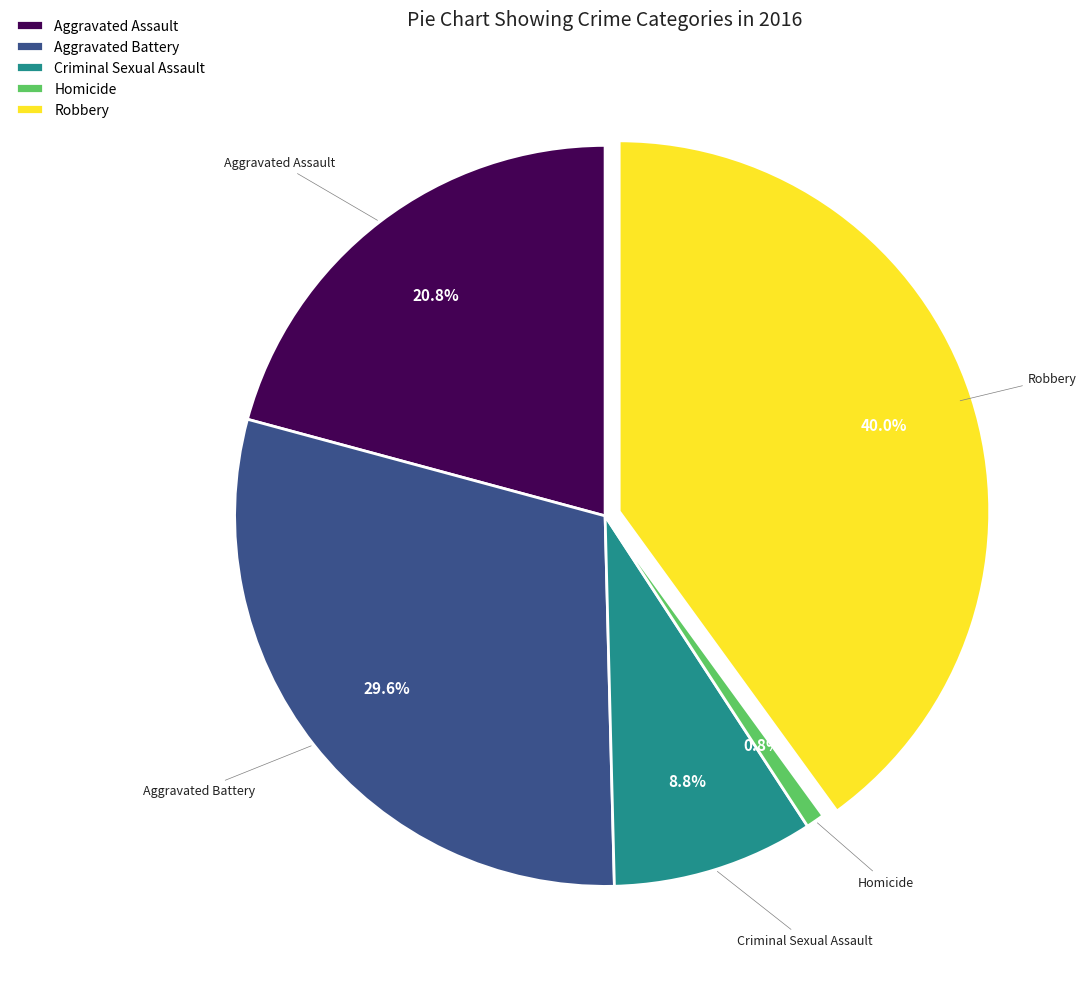

How much of the chart is everything except Criminal Sexual Assault?

91.2%